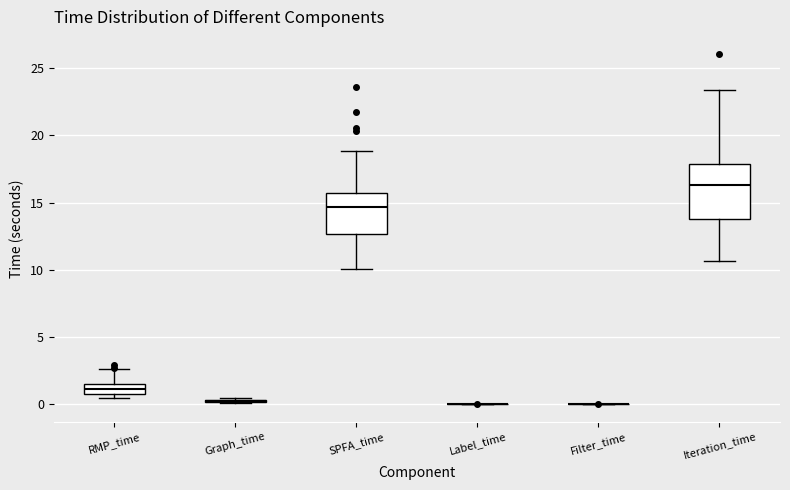

Reading left to right, transcribe this box plot: for each box, give where its median line is, the range the box spans, and where its two whiskers end, as read against the y-axis. The values are not printed on the chart, so give them approximately, as read against the axis.

RMP_time: median 1.0, box 0.5 to 1.5, whiskers 0.5 (just below the box's lower edge) to 2.5
Graph_time: box collapsed to a line at 0.0, whiskers 0.0 to 0.5
SPFA_time: median 14.5, box 12.5 to 15.5, whiskers 10.0 to 19.0
Label_time: box collapsed to a line at 0.0, whiskers 0.0 to 0.0
Filter_time: box collapsed to a line at 0.0, whiskers 0.0 to 0.0
Iteration_time: median 16.5, box 14.0 to 18.0, whiskers 10.5 to 23.5